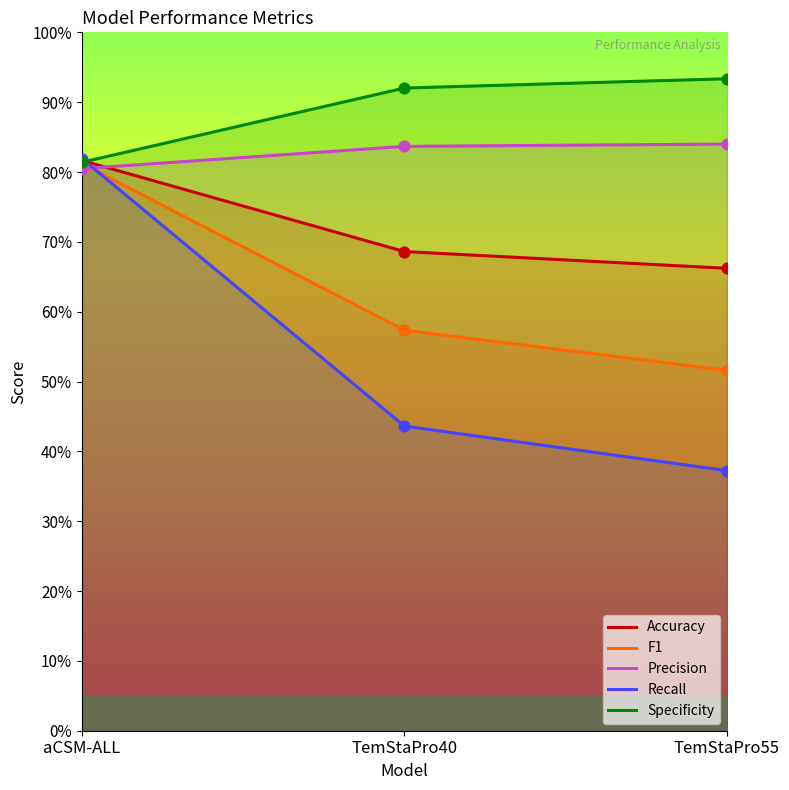

Which series contains the lowest Y value?

Recall